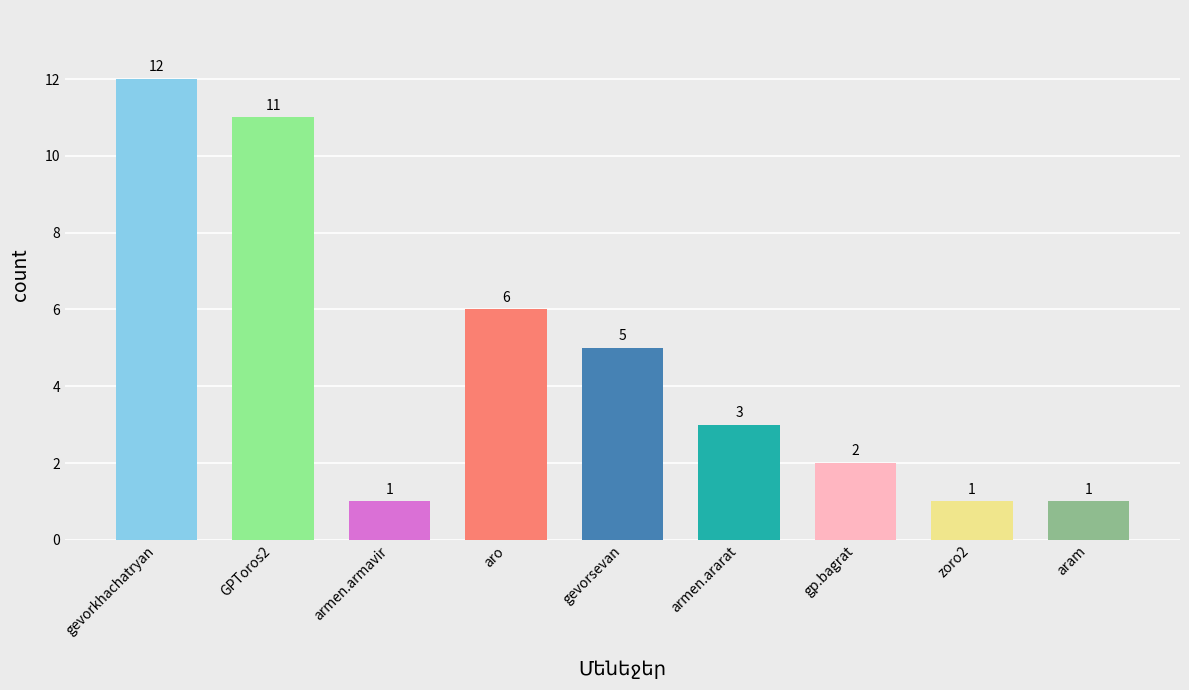

What is the value of the 3rd bar from the left?

1